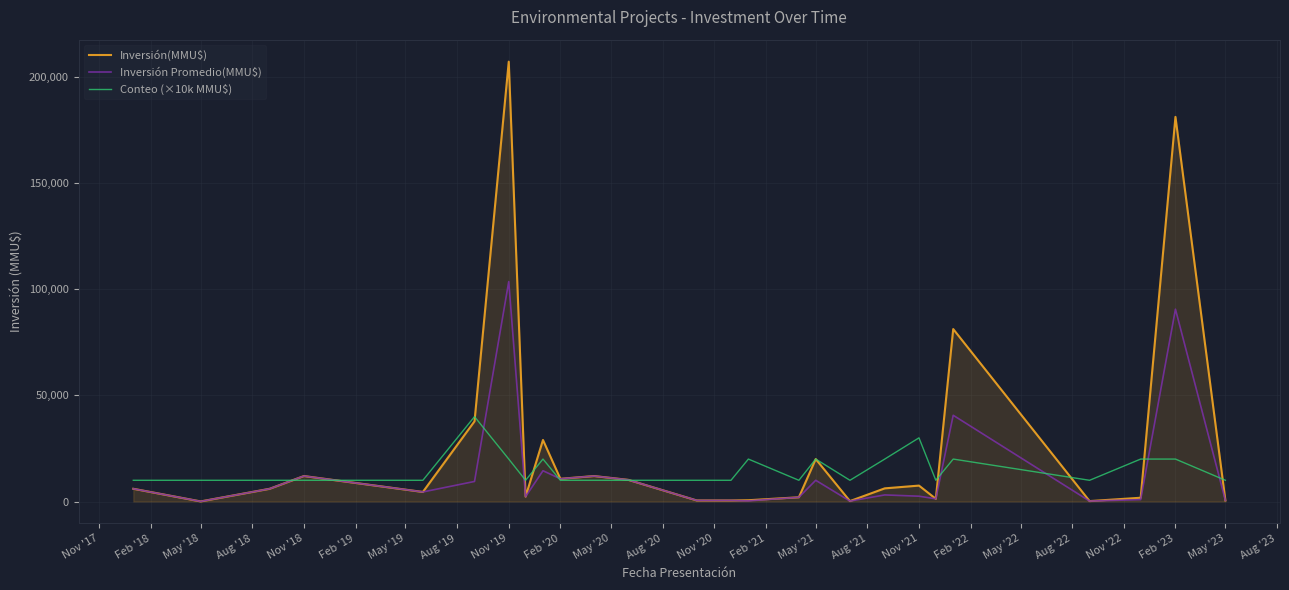

Which series has the widest spread of values?

Inversión(MMU$)